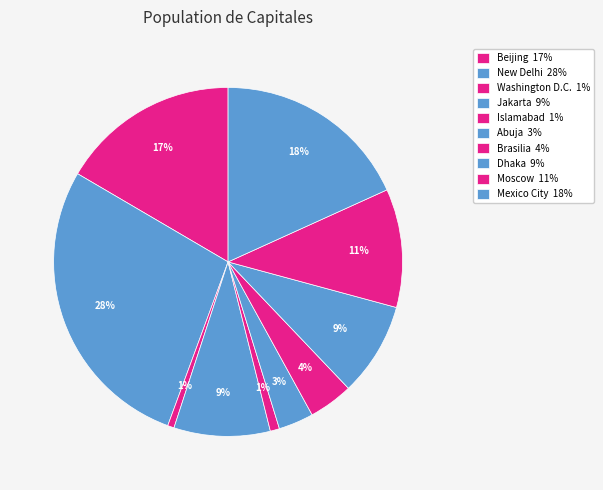

What is the total percentage of Brasilia and Islamabad?

5.0%